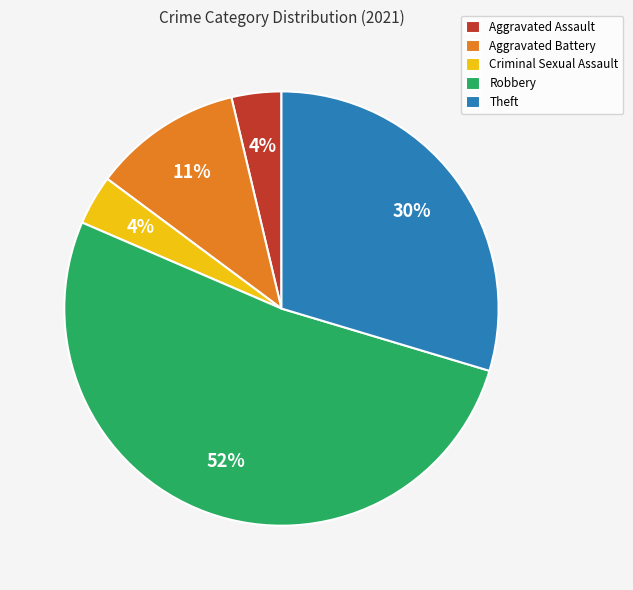

To the nearest percent, what is the average slice percentage?

20%